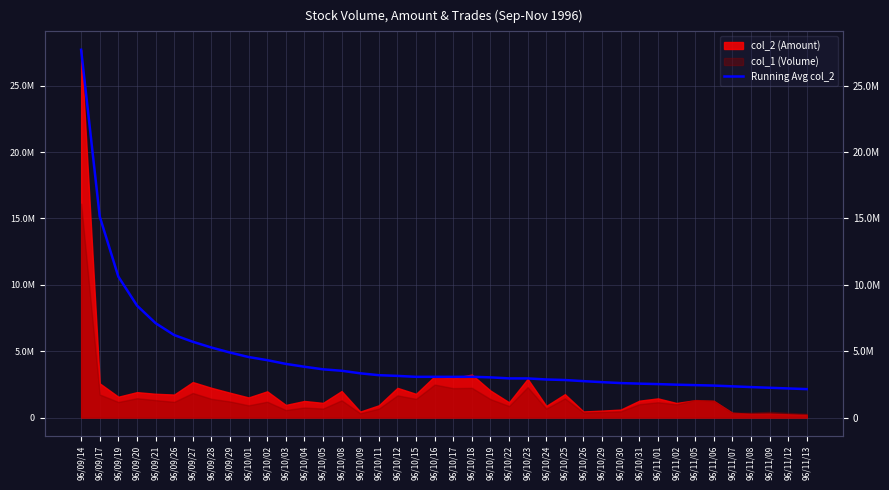

The chart shows a value of 2560834.4 at 96/09/26. True or false?

False